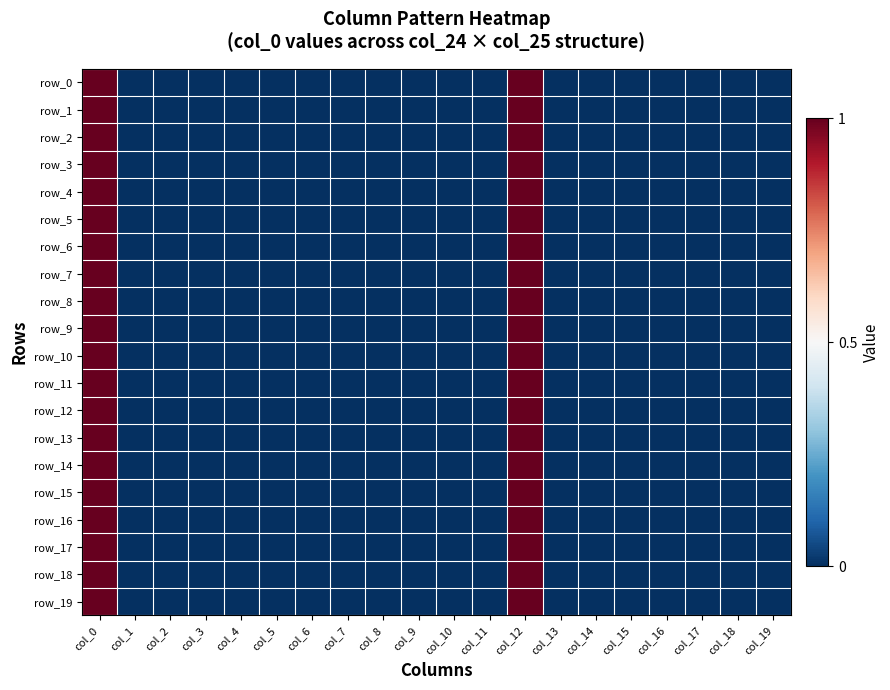

Which has a higher value, col_7 or col_15?

col_7